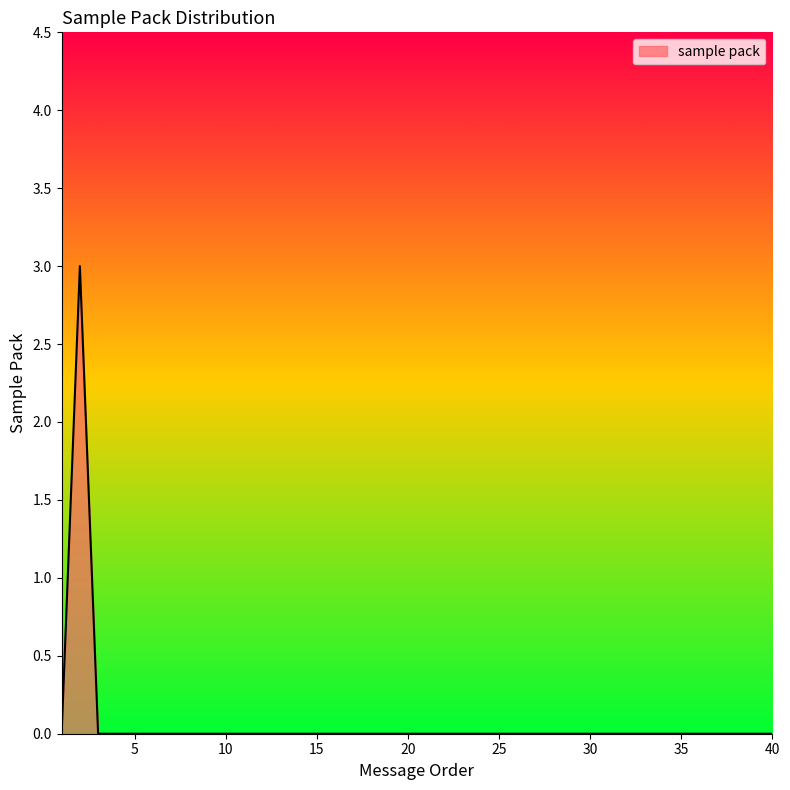

Count the number of categories in the chart.

40